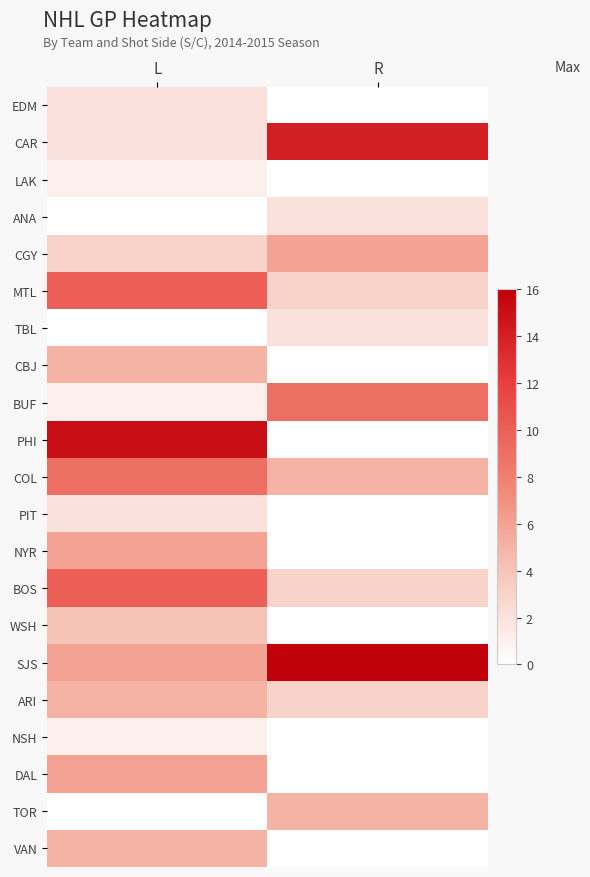

Which label corresponds to the largest value in the chart?

R